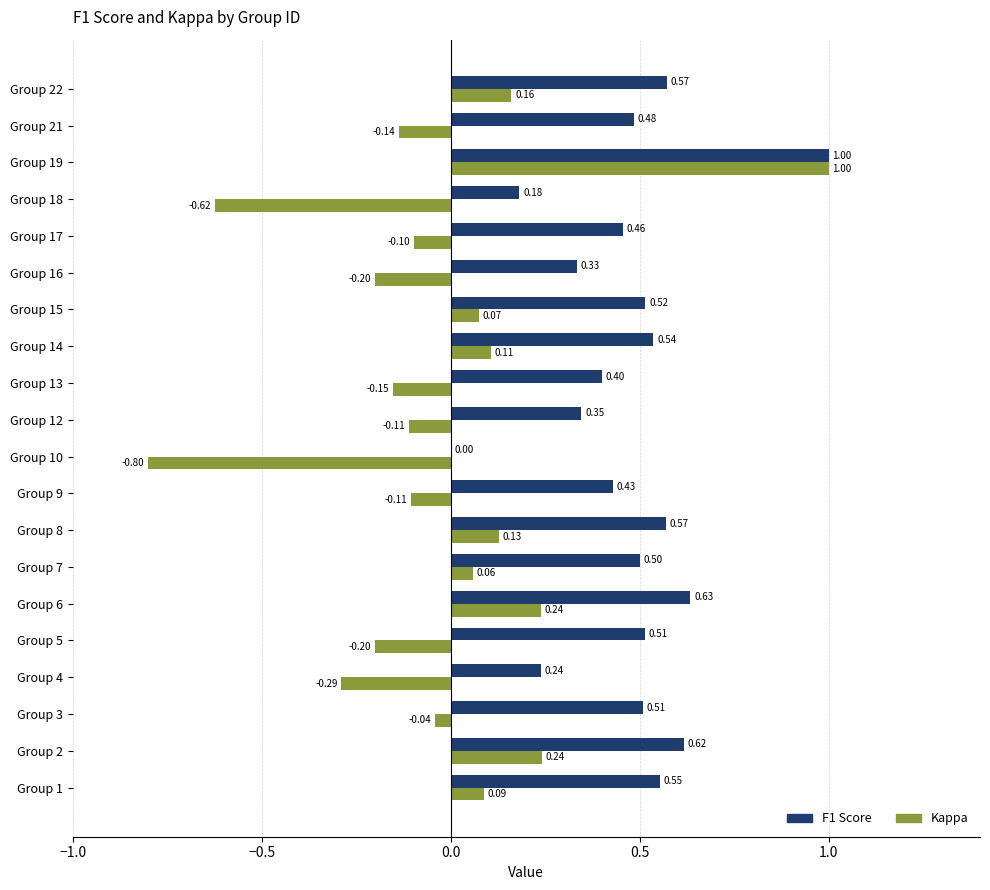

Which series changed the most between Group 10 and Group 19?

Kappa